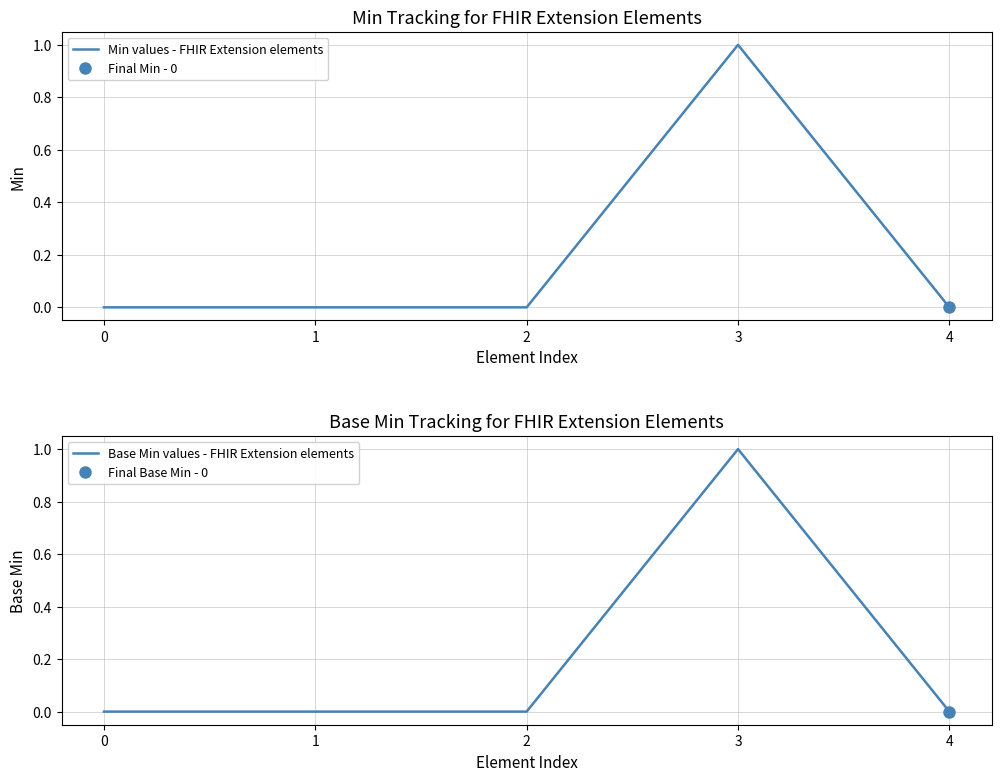

Which series has the largest total across all categories?

Min values - FHIR Extension elements